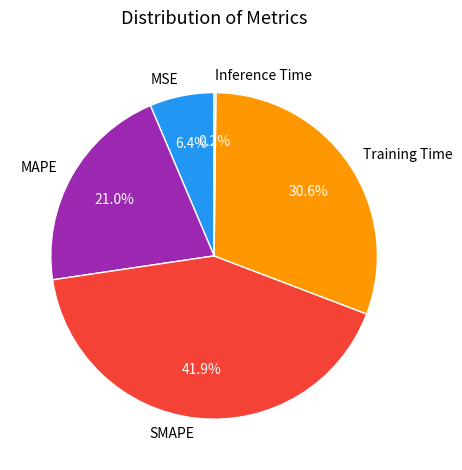

What is the ratio of the value at SMAPE to the value at Training Time?

1.4